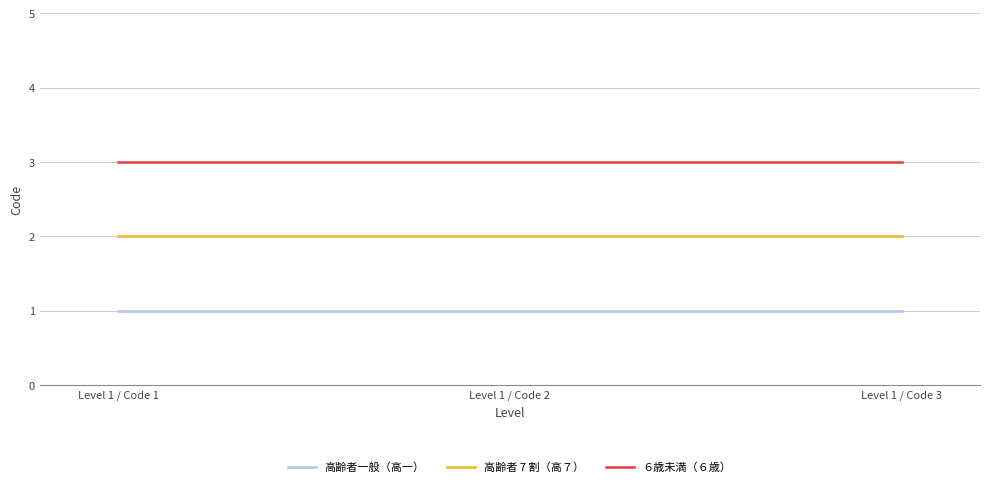

Is the value of 高齢者 7 割（高７） at Level 1 / Code 2 greater than the value of ６歳未満（６歳） at Level 1 / Code 2?

No